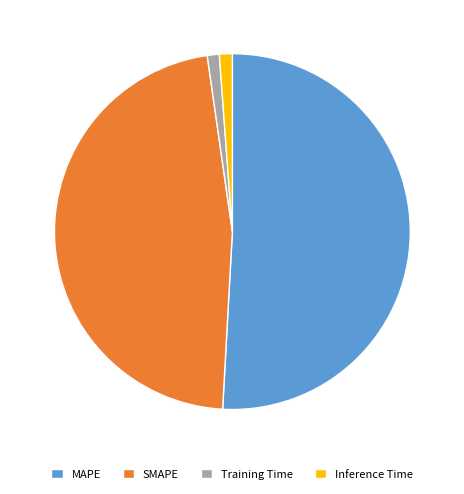

Count the number of slices in the pie.

4